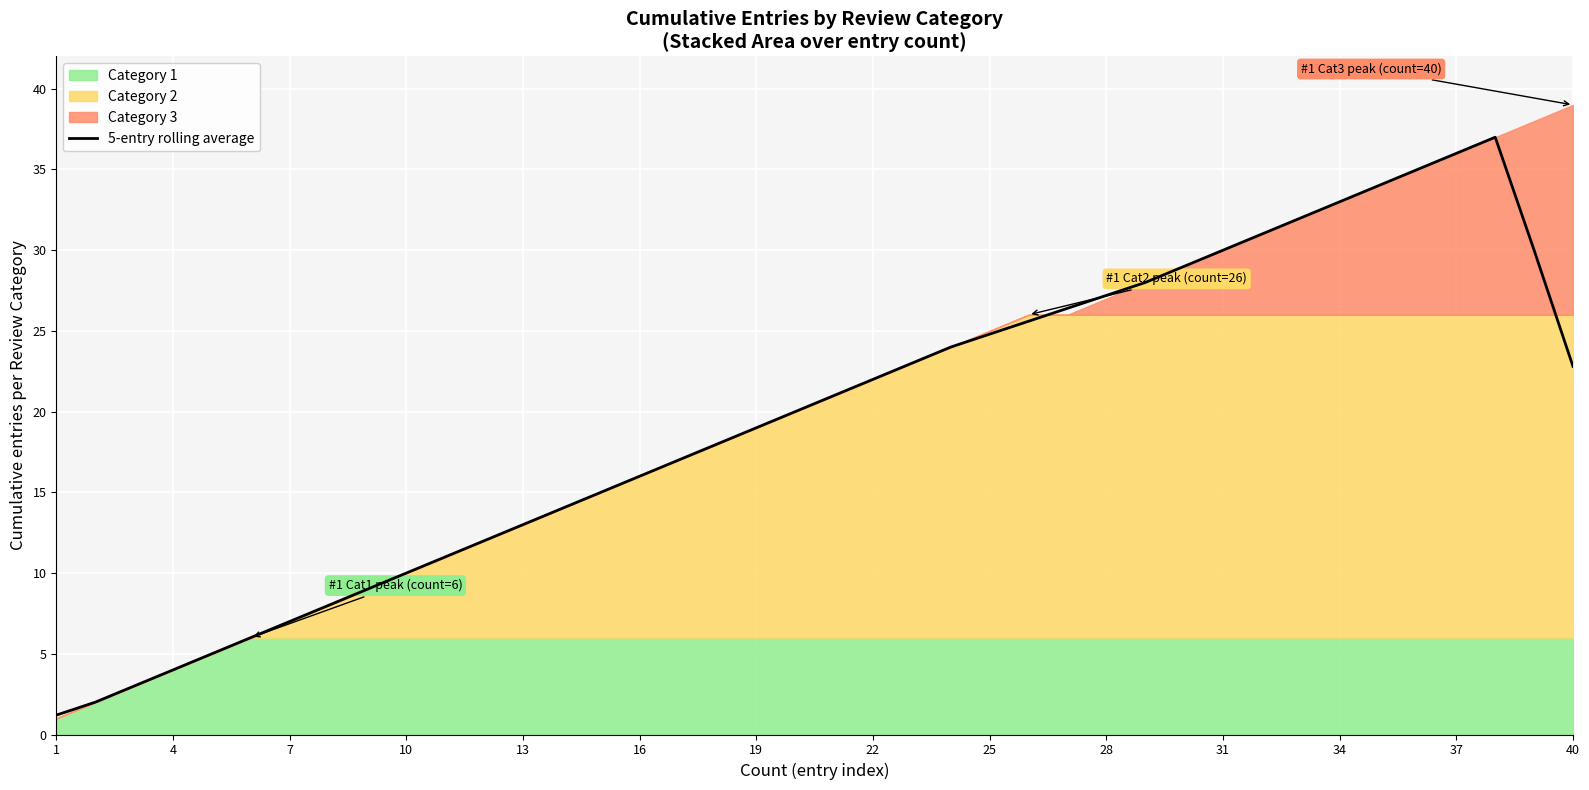

Count the number of values greater than 21.

19